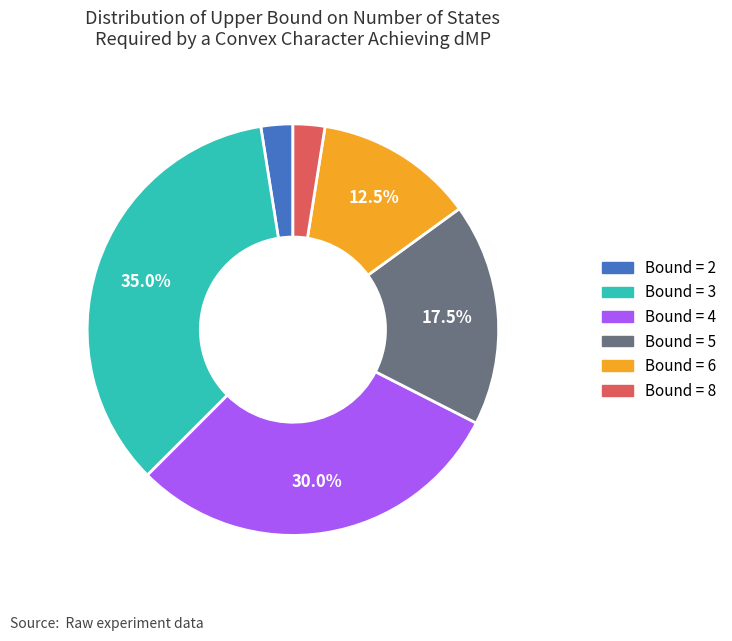

Is there any slice that represents more than half of the pie?

No